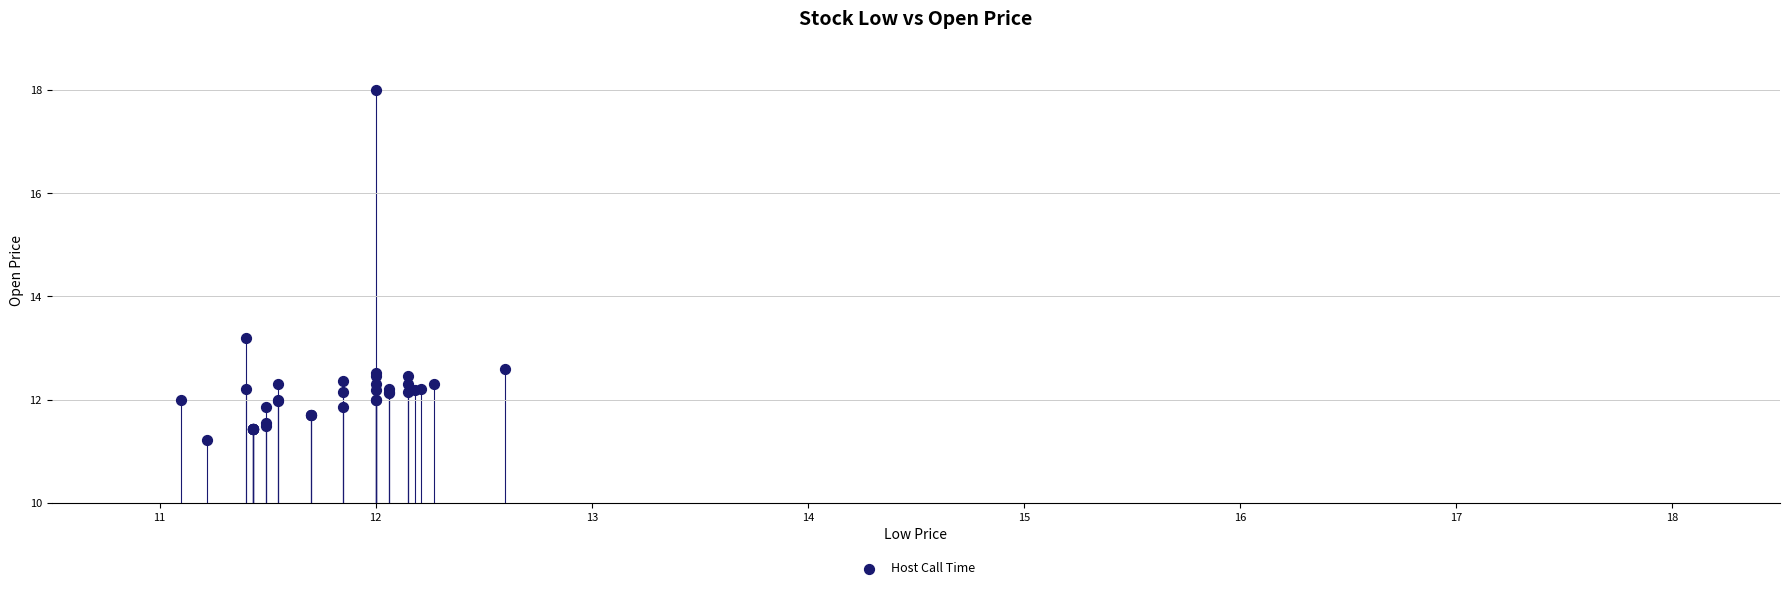

What Y value in the scatter plot is closest to 14?

13.2